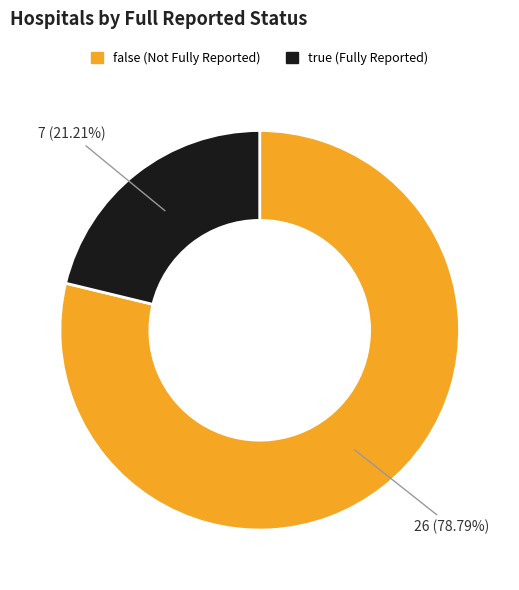

Is it true that true is 21% of the pie?

True